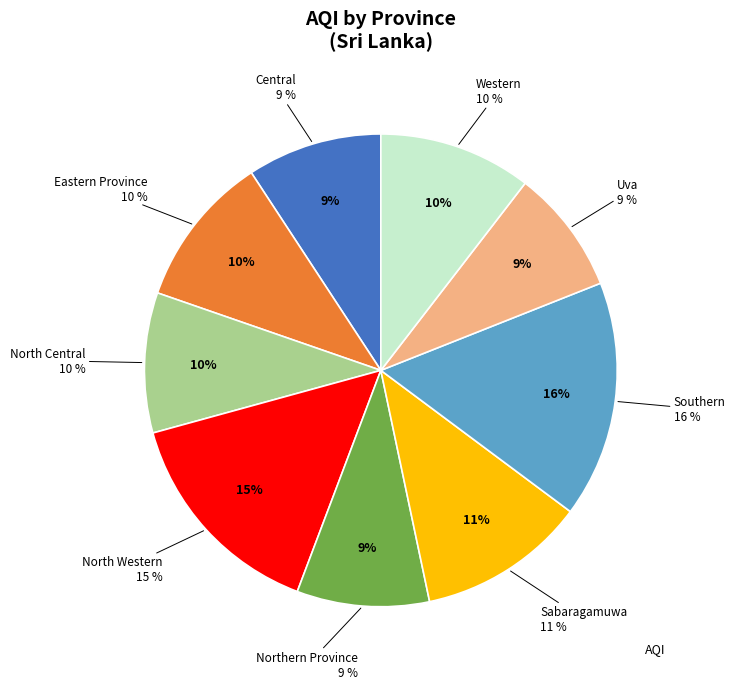

What is the total percentage of Central and Northern Province?

18.3%